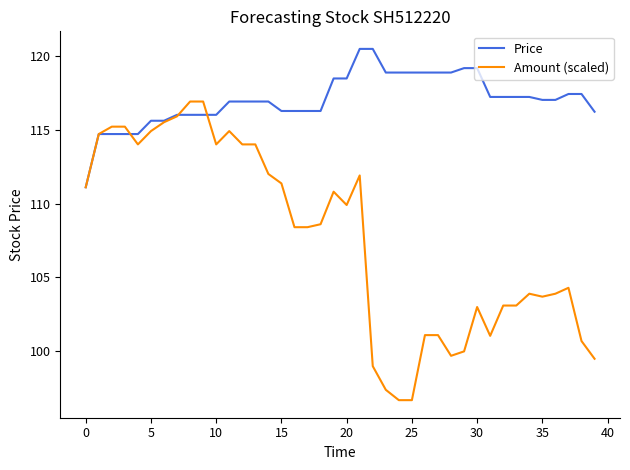

Which series has the largest total across all categories?

Price